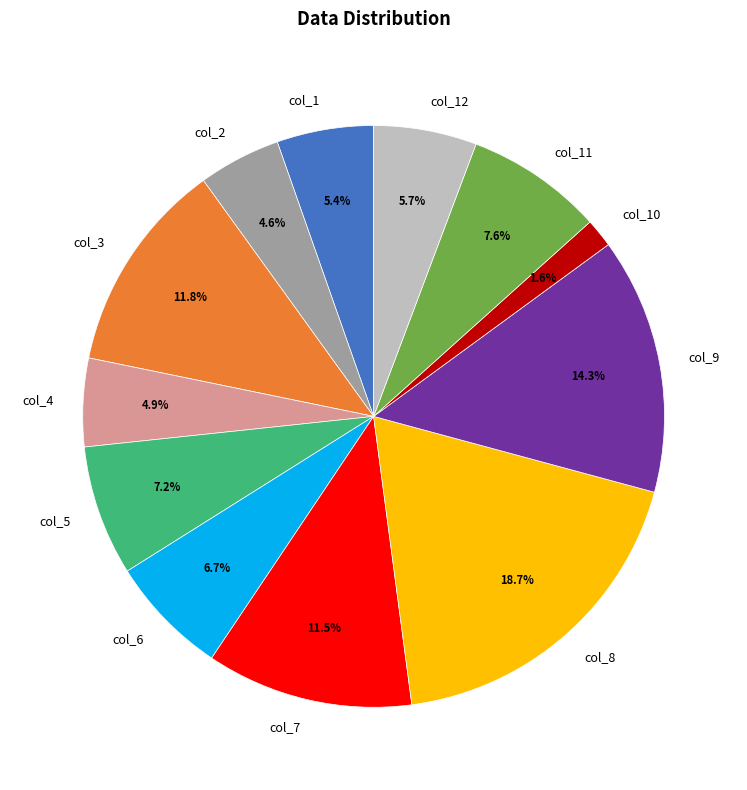

Is there any slice that represents more than half of the pie?

No